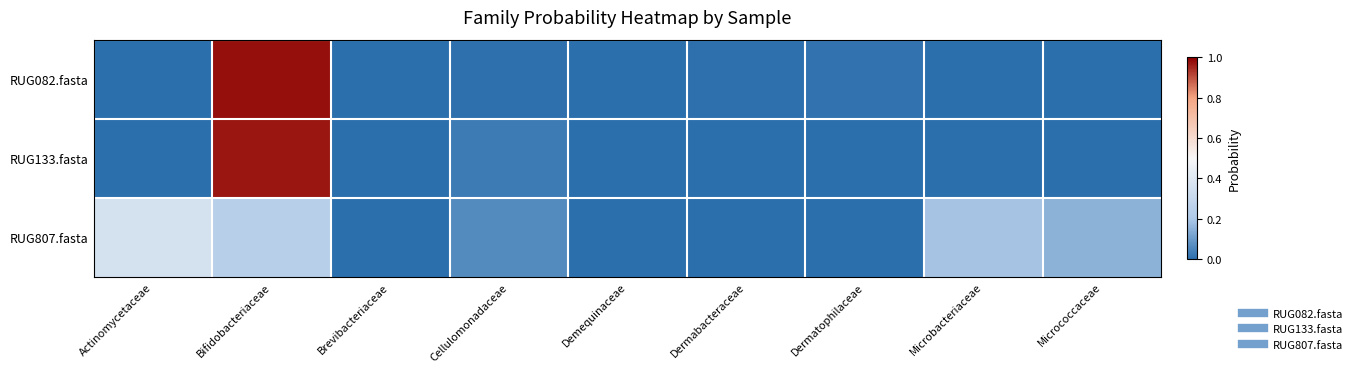

At which category is the sum across all series the highest?

Bifidobacteriaceae